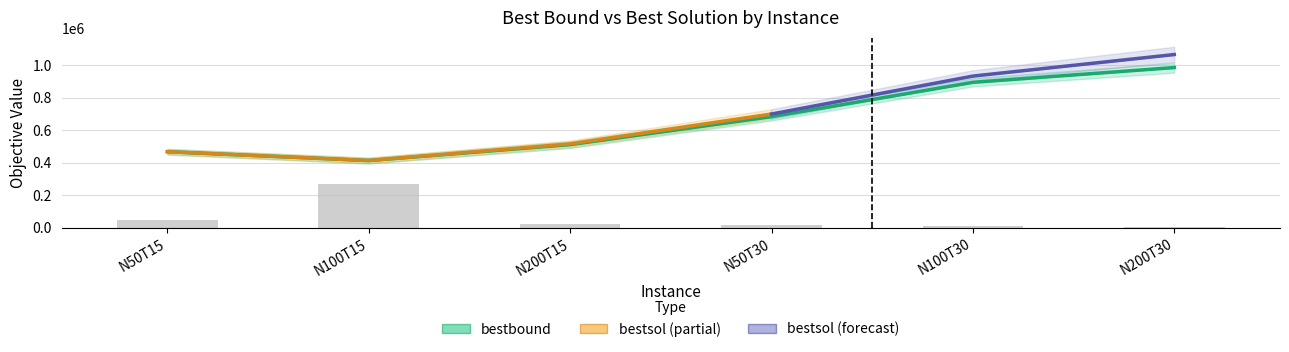

Are the bars grouped side by side (vs. stacked)?

No